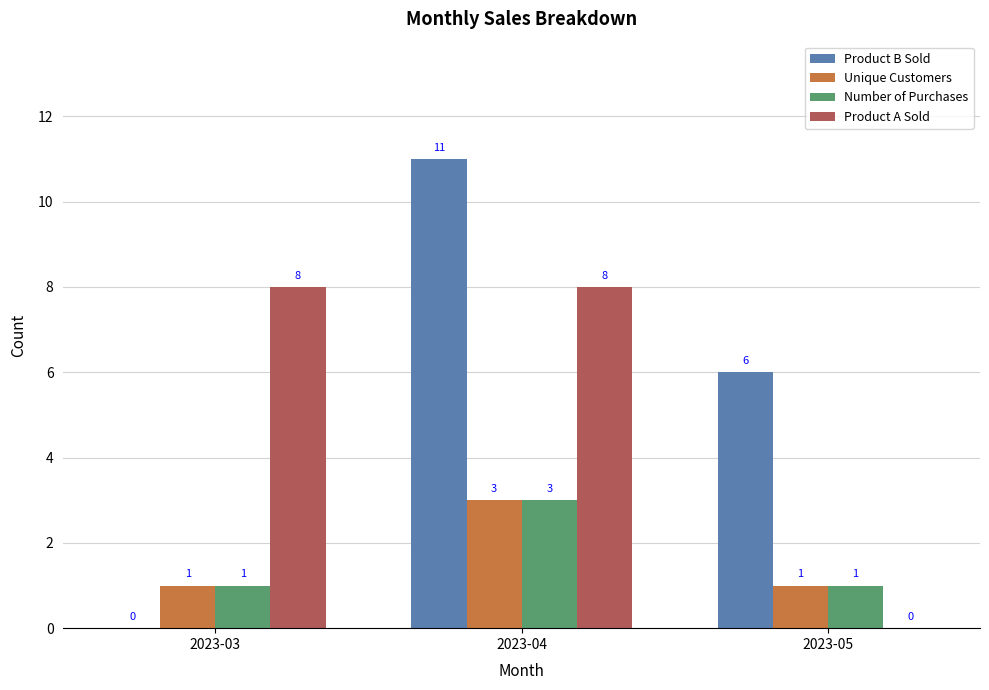

True or false: Number of Purchases has a value of 1 at 2023-03.

True